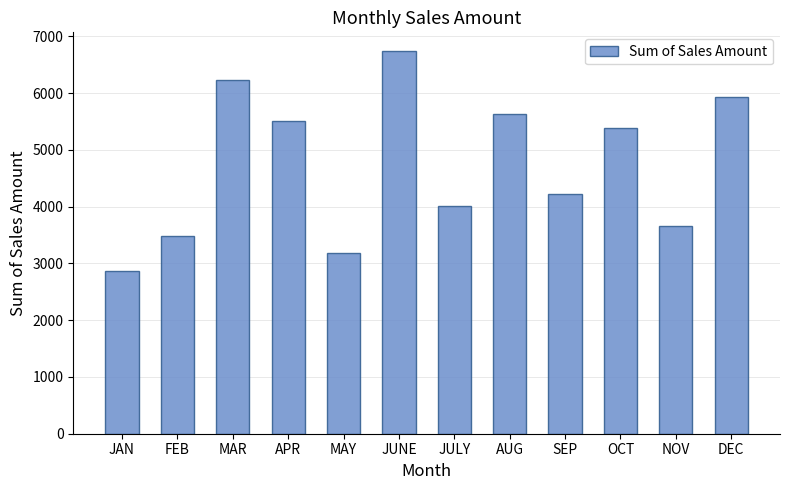

Reading right to left, what are all the values shown in this chart?

DEC=5932	NOV=3658	OCT=5390	SEP=4216	AUG=5632	JULY=4016	JUNE=6732	MAY=3174	APR=5506	MAR=6232	FEB=3490	JAN=2858